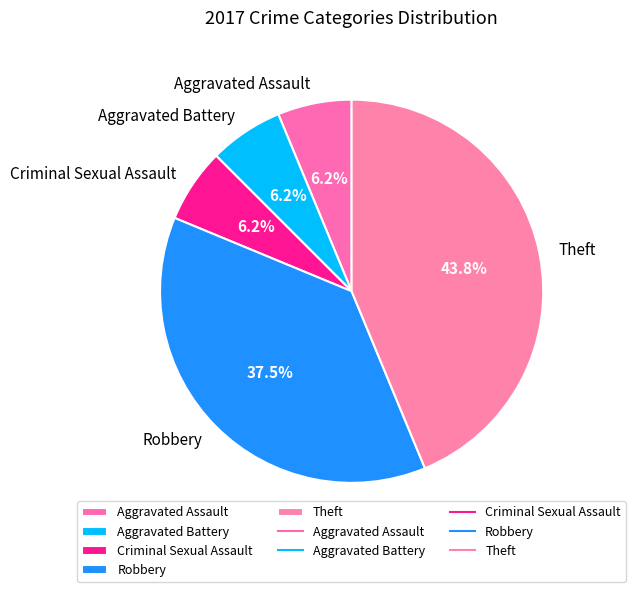

Approximately how many times larger is the value at Robbery compared to Aggravated Assault?

6.0